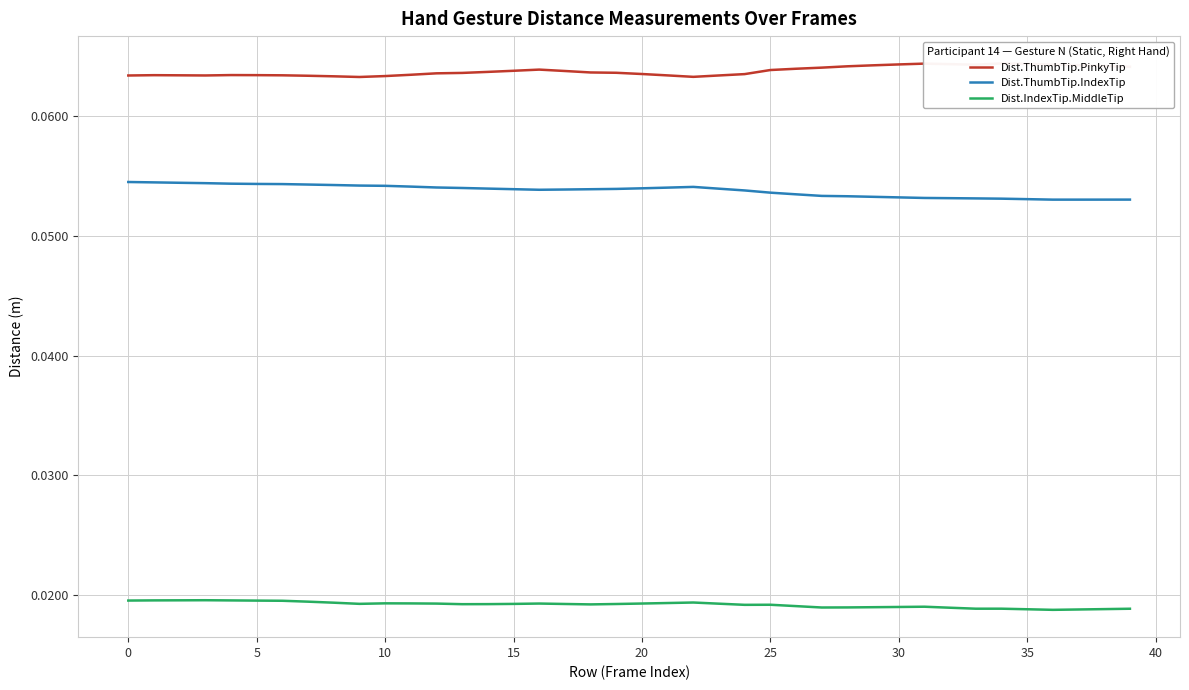

True or false: Dist.ThumbTip.IndexTip and Dist.IndexTip.MiddleTip intersect in this chart.

False